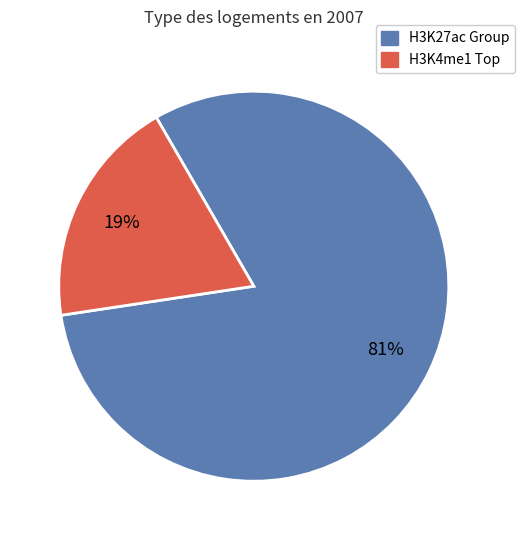

The H3K27ac Group slice represents 93% of the pie. True or false?

False